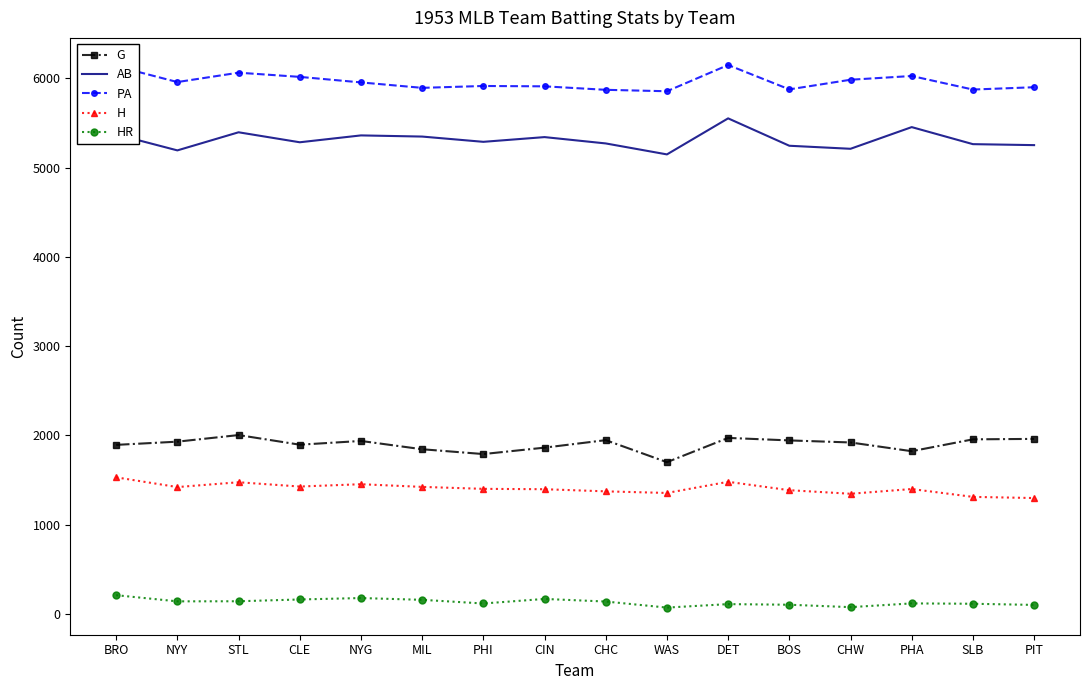

True or false: HR and AB cross at least once.

False